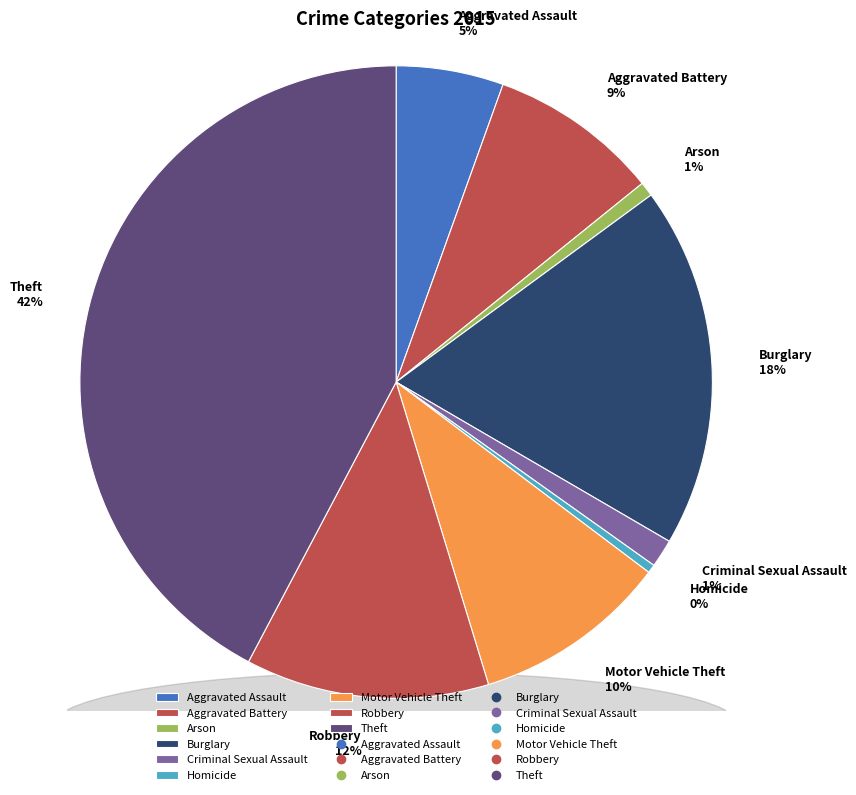

How many segments does this pie chart have?

9